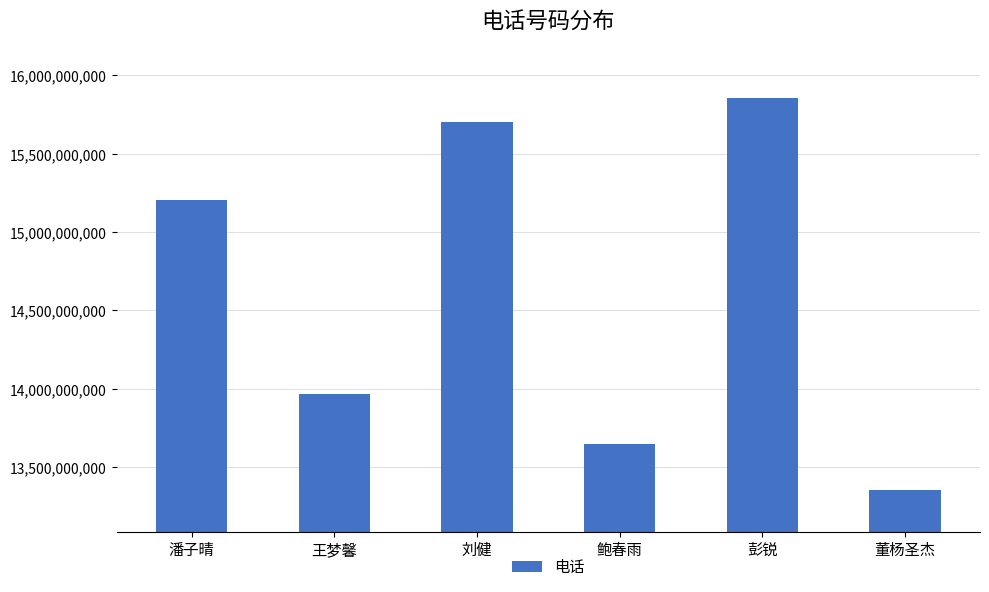

List the labels in order of value, smallest first.

董杨圣杰, 鲍春雨, 王梦馨, 潘子晴, 刘健, 彭锐